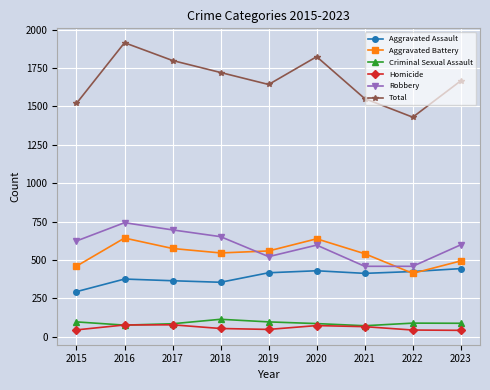

What is the value of the Criminal Sexual Assault point at the 5th from the left?

97